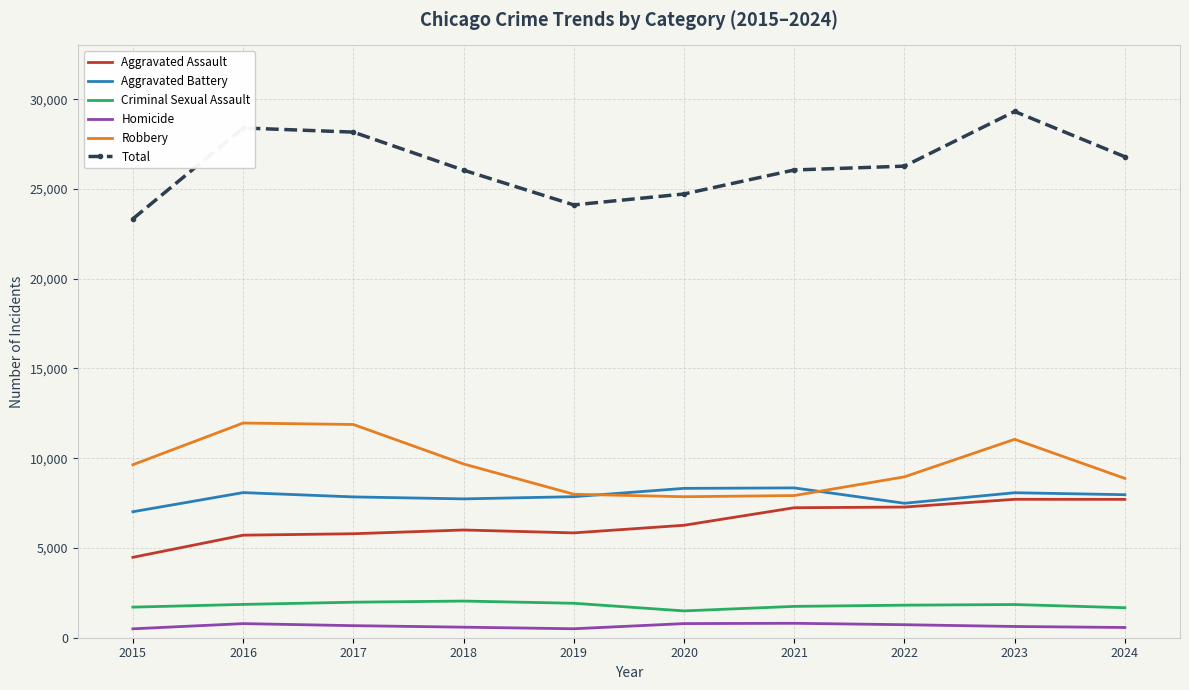

True or false: Aggravated Battery has a value of 4716 at 2022.

False